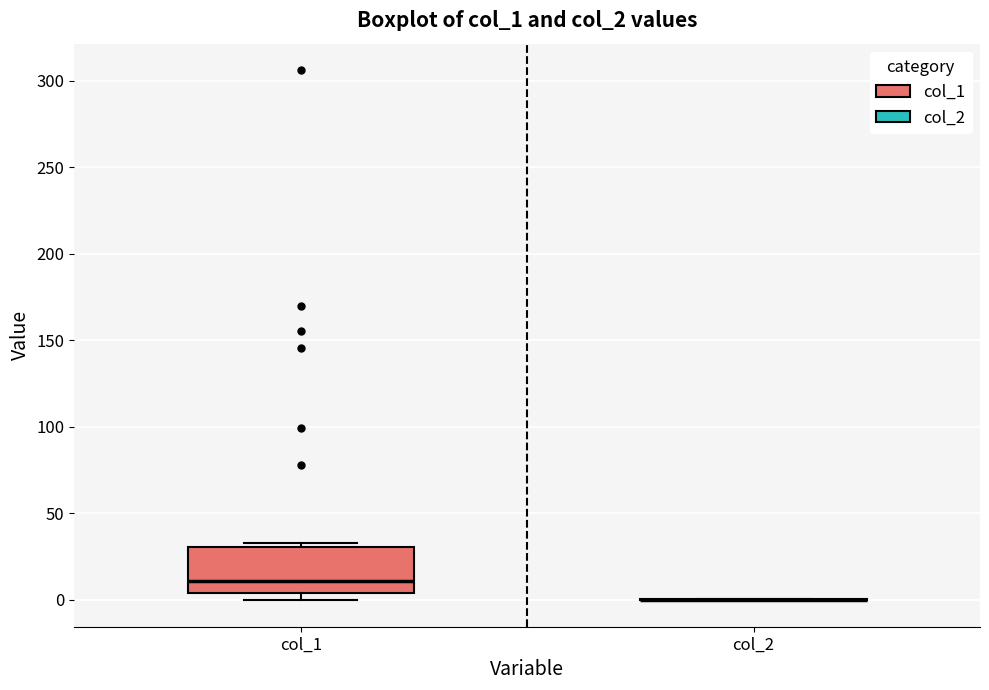

Which box is the tallest, from its lower edge to its upper edge?

col_1